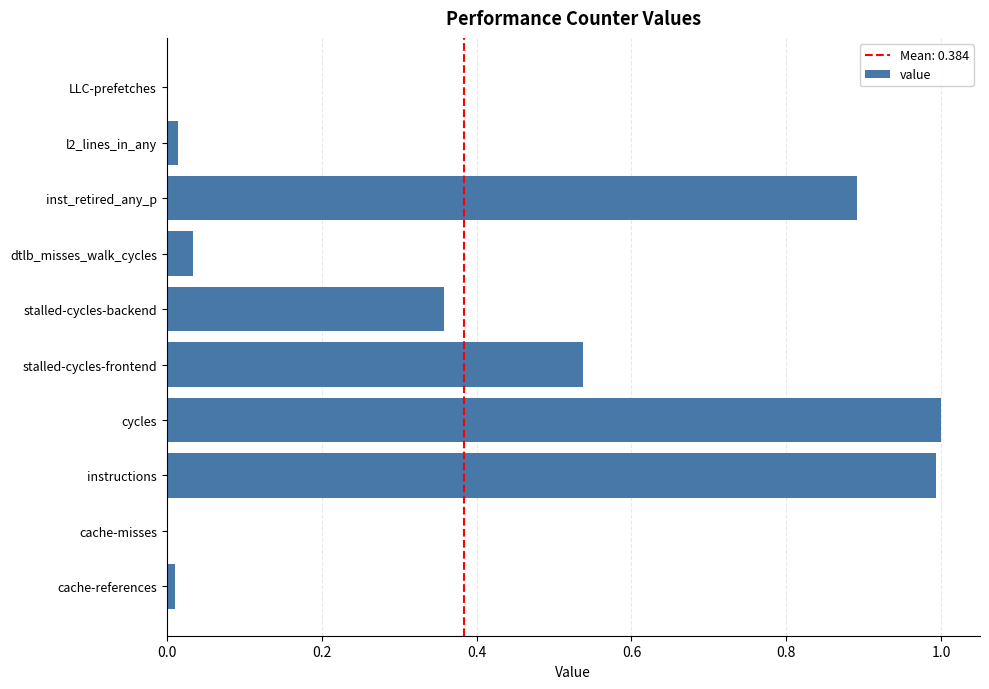

What is the sum of all values?

3.8